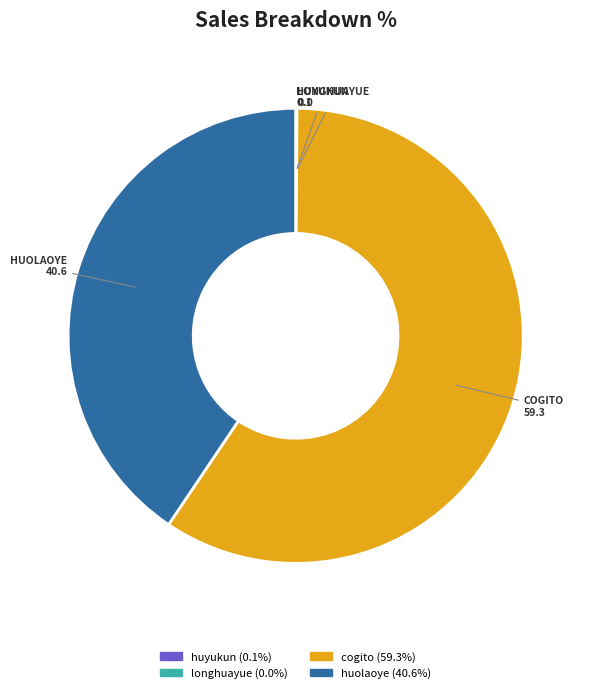

Does cogito account for over 50% of the chart?

Yes